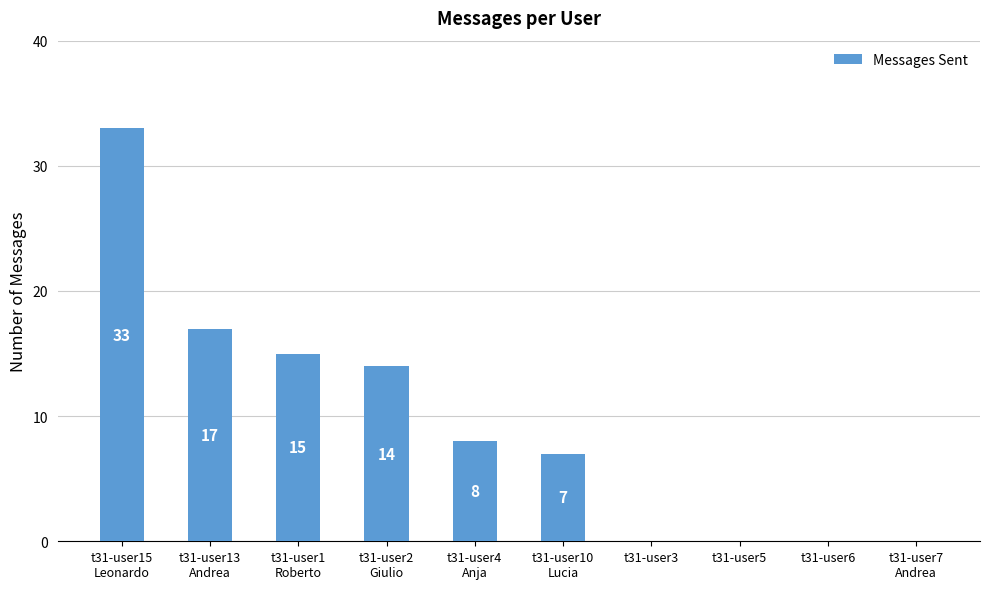

How many series are shown in this chart?

1